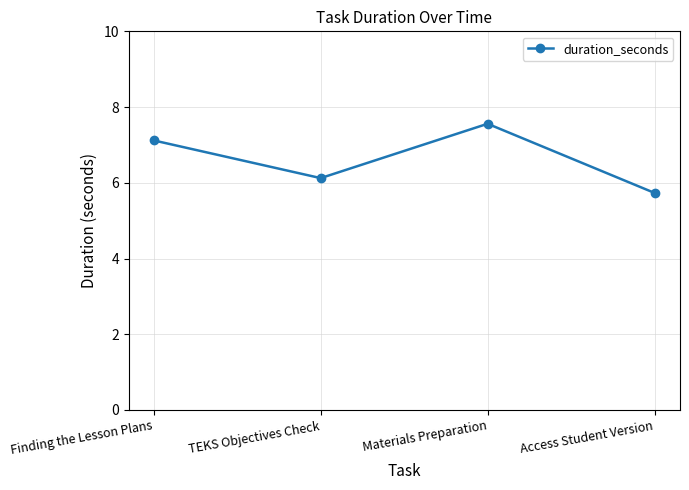

What is the label of the 4th point from the right?

Finding the Lesson Plans